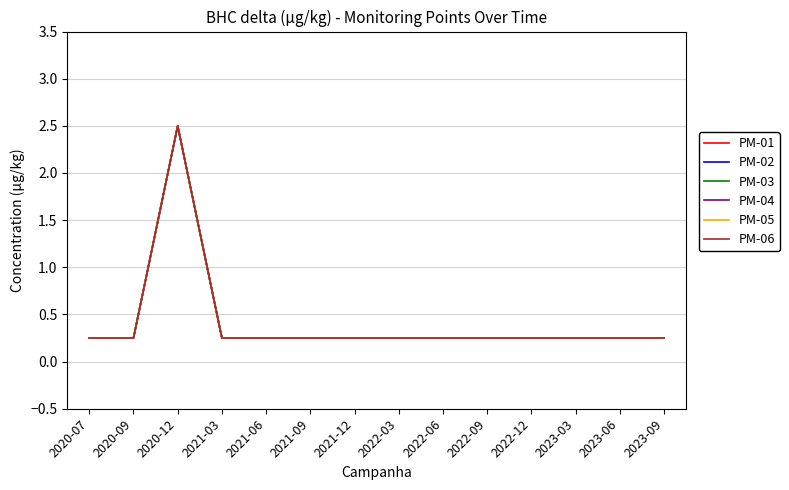

At which category does PM-02 reach its first local peak?

2020-12